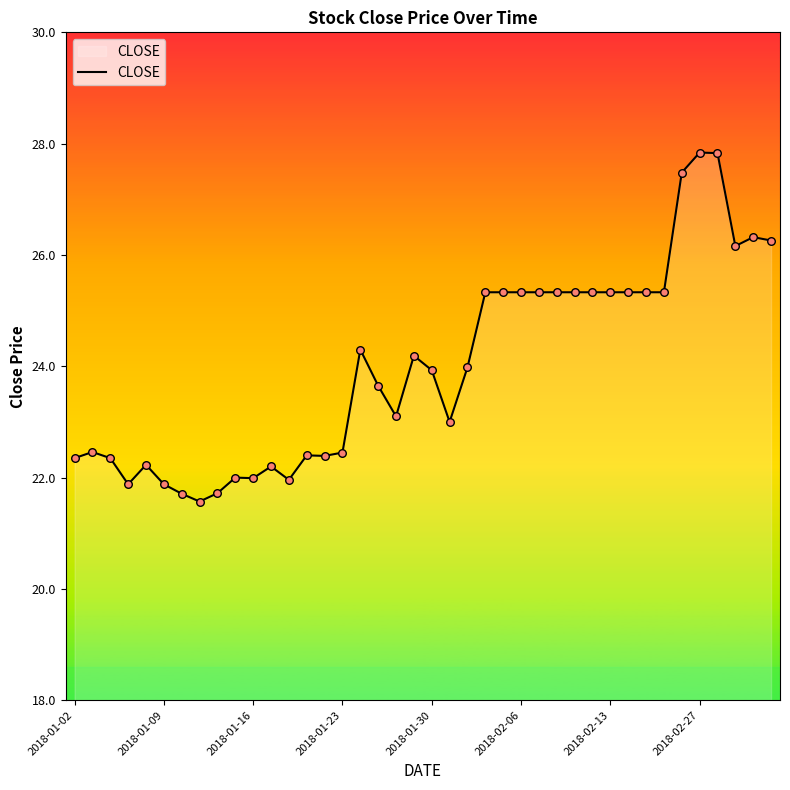

What is the greatest value displayed?

27.8